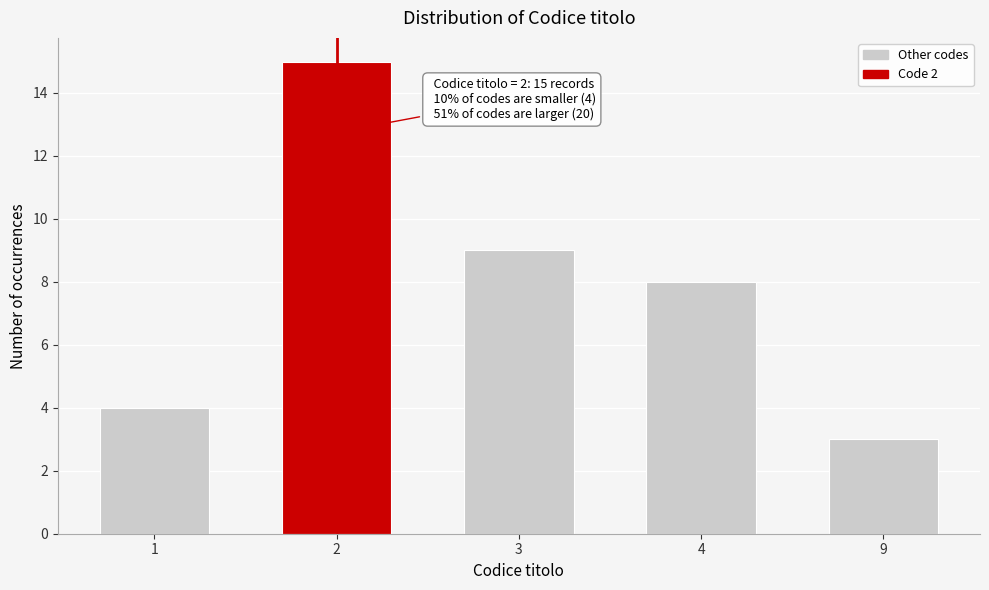

Reading left to right, transcribe all the data shown in this chart.

4	15	9	8	3